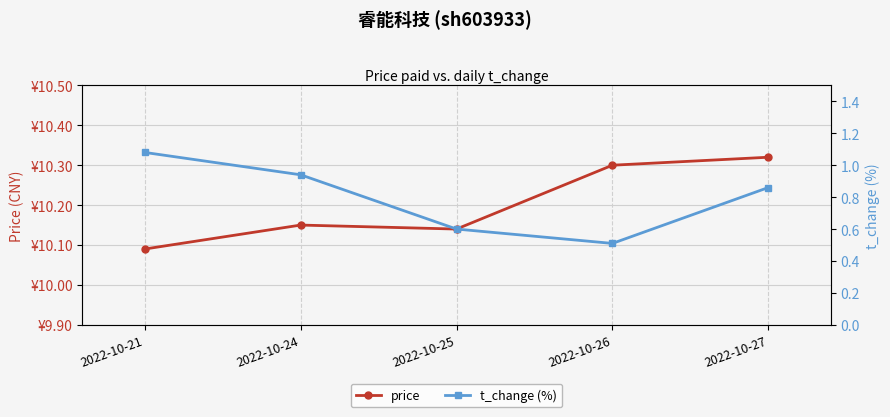

Reading left to right, list all the values displayed in this chart.

price: 10.1	10.2	10.1	10.3	10.3
t_change (%): 1.1	0.9	0.6	0.5	0.9